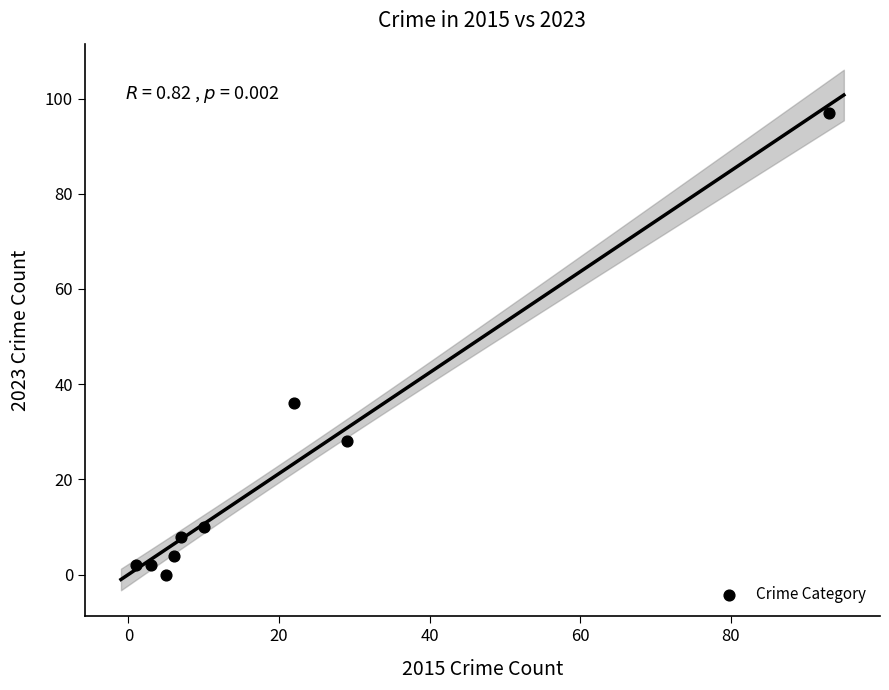

What Y value in the scatter plot is closest to 48?

36